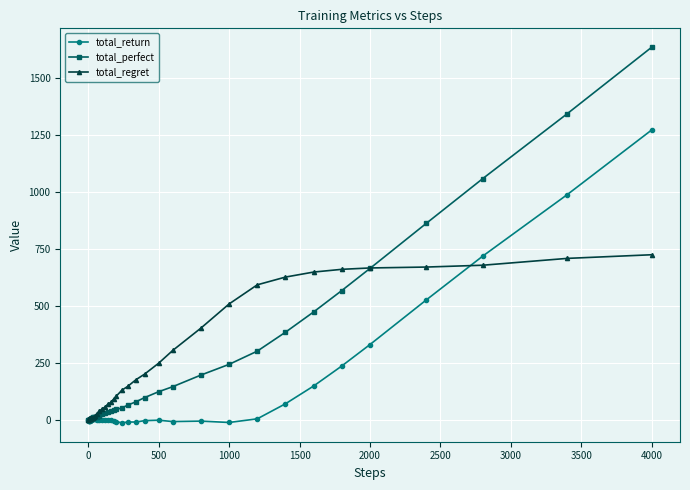

Which series has the widest spread of values?

total_perfect